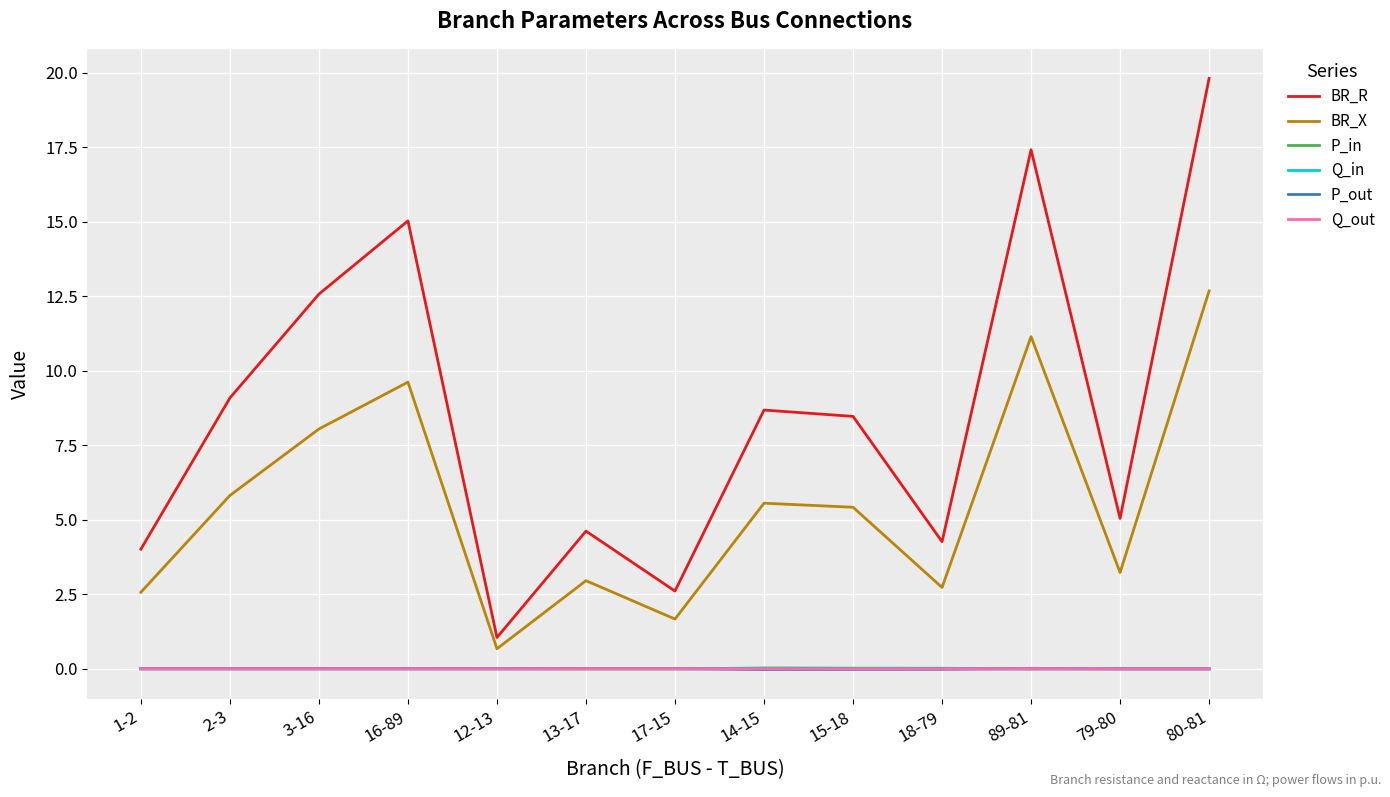

Which series has the largest total across all categories?

BR_R